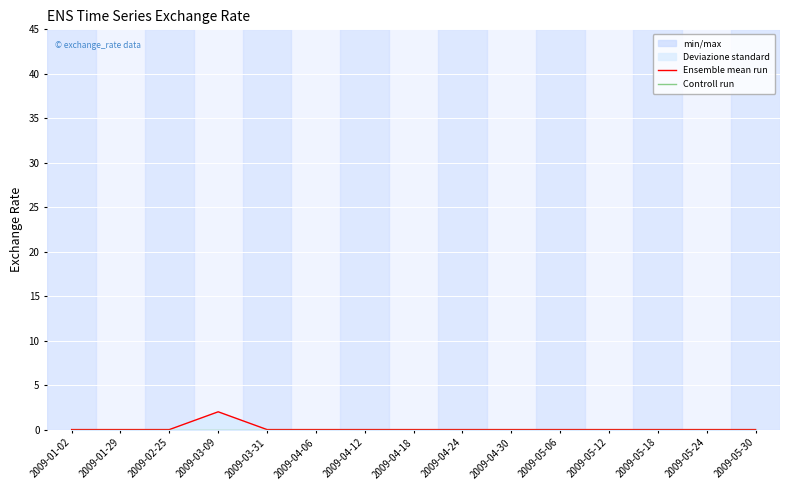

Reading right to left, list all the values displayed in this chart.

Ensemble mean run: 2009-05-30=0	2009-05-24=0	2009-05-18=0	2009-05-12=0	2009-05-06=0	2009-04-30=0	2009-04-24=0	2009-04-18=0	2009-04-12=0	2009-04-06=0	2009-03-31=0	2009-03-09=2	2009-02-25=0	2009-01-29=0	2009-01-02=0
Controll run: 2009-05-30=0	2009-05-24=0	2009-05-18=0	2009-05-12=0	2009-05-06=0	2009-04-30=0	2009-04-24=0	2009-04-18=0	2009-04-12=0	2009-04-06=0	2009-03-31=0	2009-03-09=0	2009-02-25=0	2009-01-29=0	2009-01-02=0